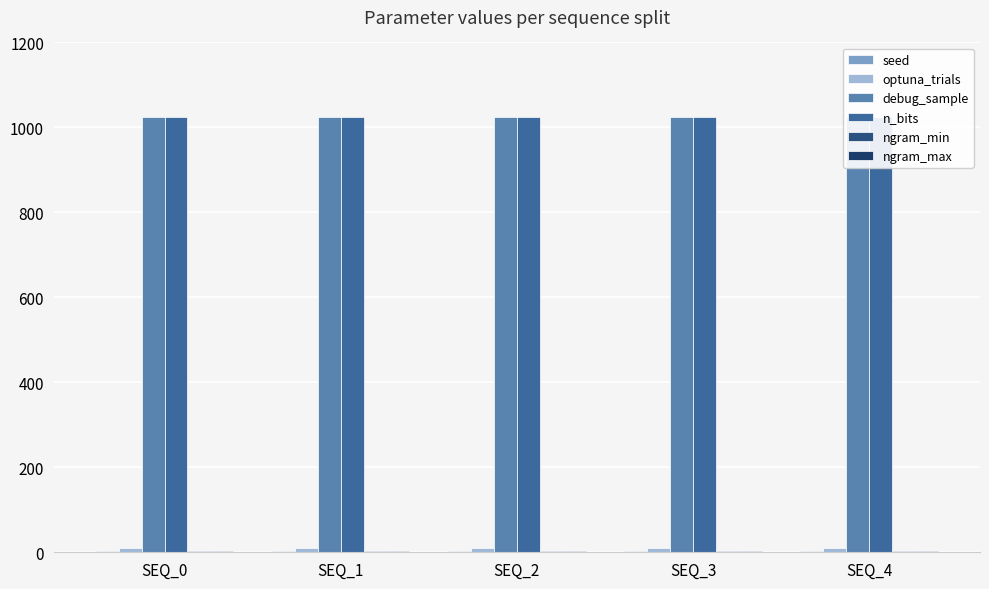

Read the optuna_trials value at SEQ_2.

10